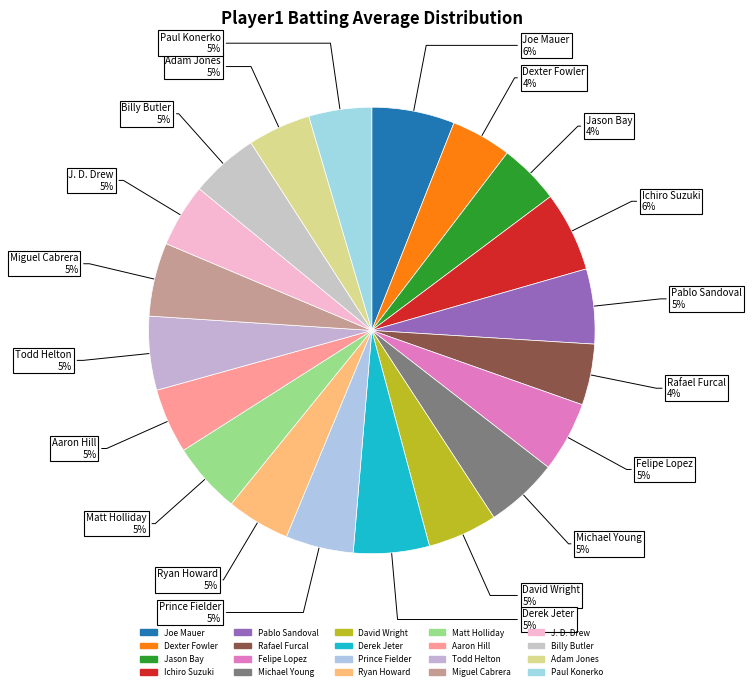

True or false: Dexter Fowler accounts for 1% of the total.

False